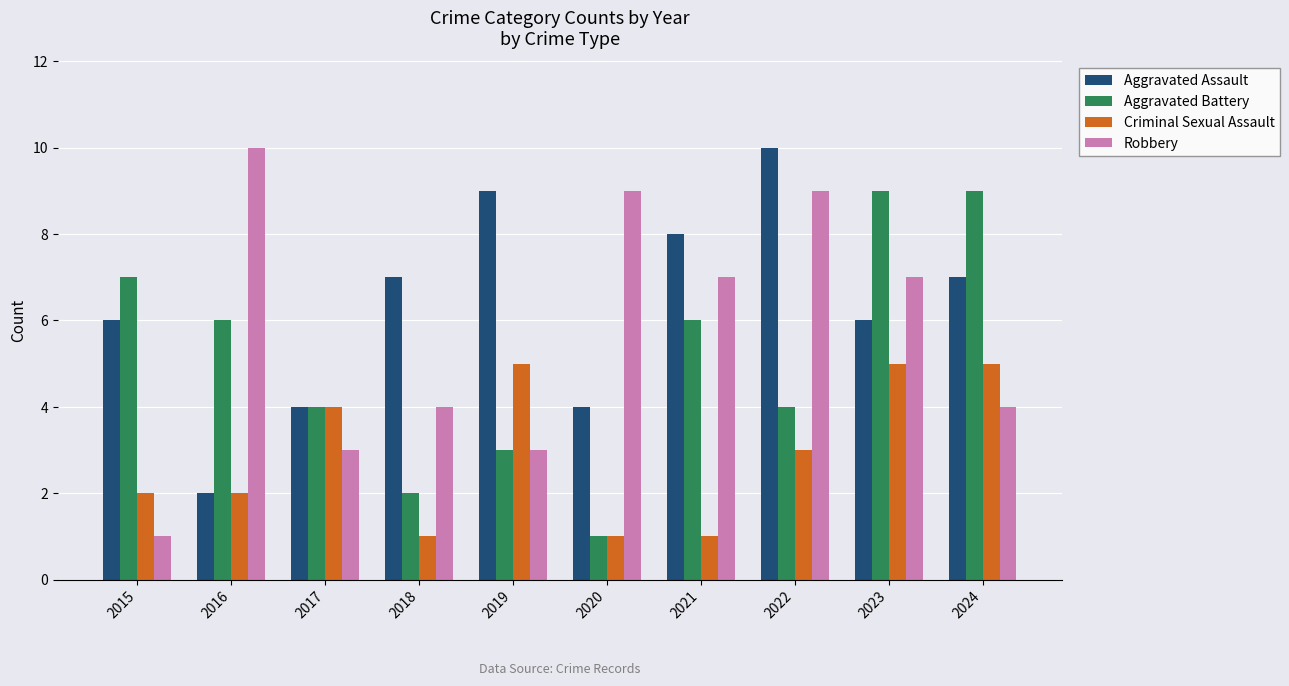

Reading right to left, list all the values displayed in this chart.

Aggravated Assault: 2024=7	2023=6	2022=10	2021=8	2020=4	2019=9	2018=7	2017=4	2016=2	2015=6
Aggravated Battery: 2024=9	2023=9	2022=4	2021=6	2020=1	2019=3	2018=2	2017=4	2016=6	2015=7
Criminal Sexual Assault: 2024=5	2023=5	2022=3	2021=1	2020=1	2019=5	2018=1	2017=4	2016=2	2015=2
Robbery: 2024=4	2023=7	2022=9	2021=7	2020=9	2019=3	2018=4	2017=3	2016=10	2015=1